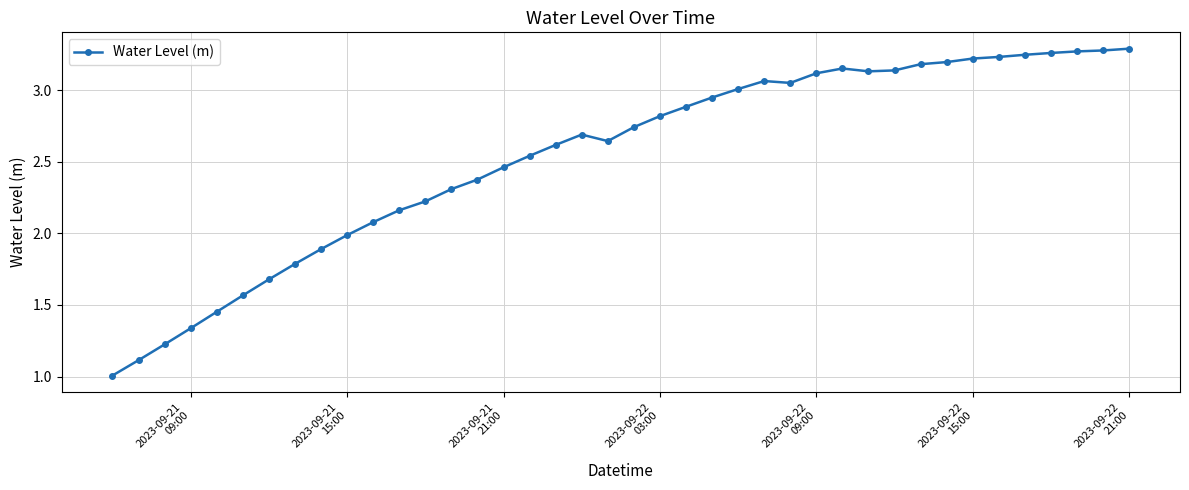

What is the difference between the maximum and minimum values?

2.3